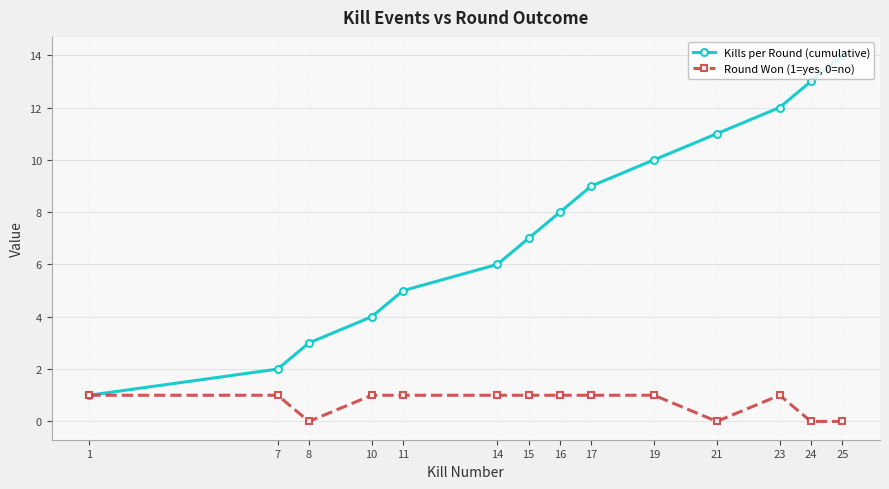

Which series changed the most between 15 and 19?

Kills per Round (cumulative)